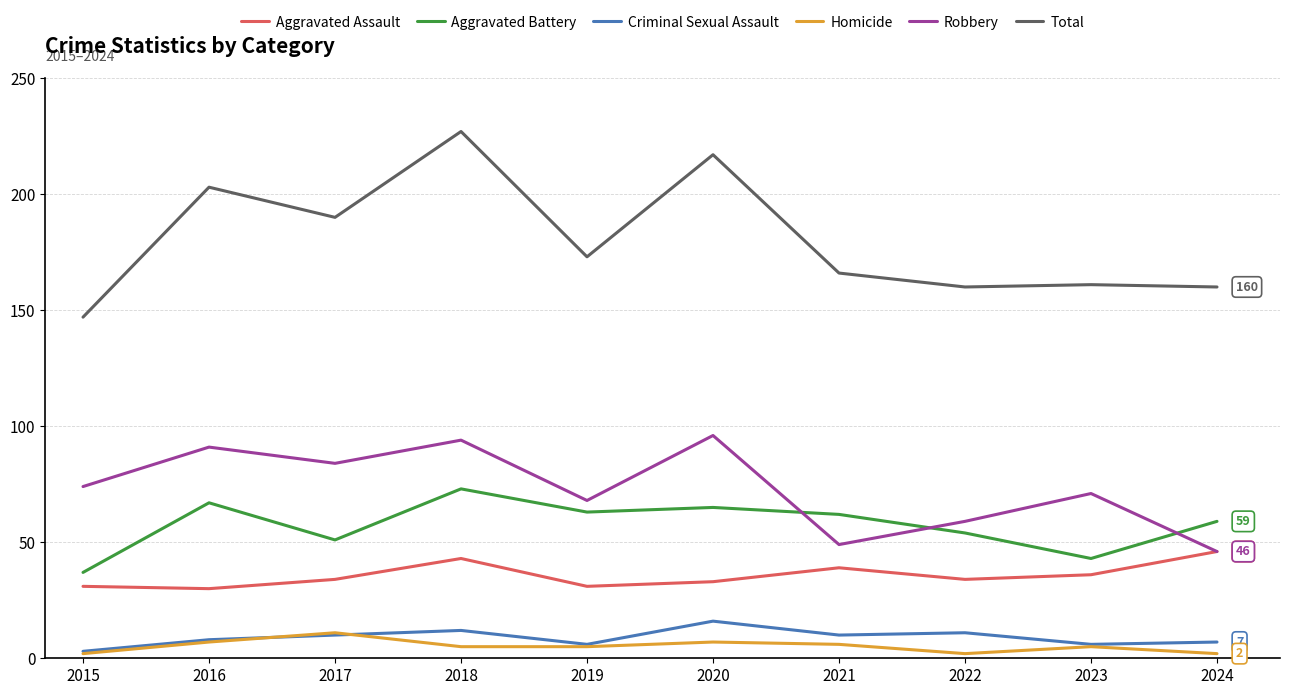

In Aggravated Assault, how many points are higher than both neighbors (excluding endpoints)?

2